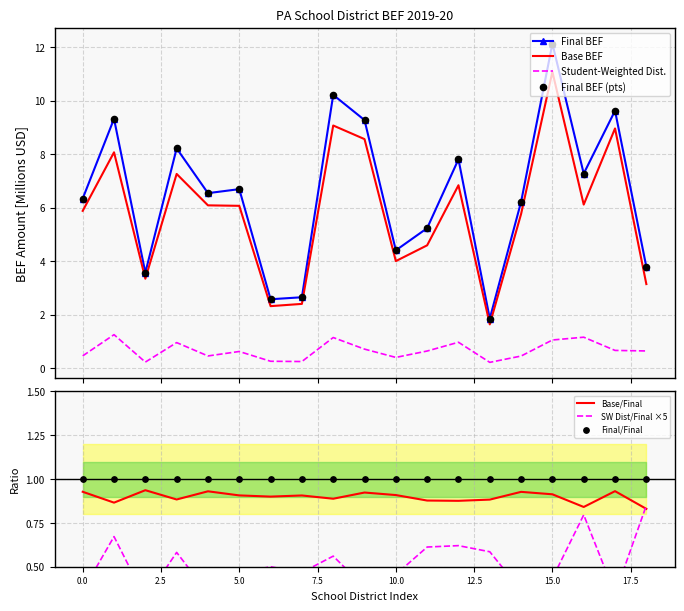

Which series contains the lowest Y value?

Student-Weighted Distribution